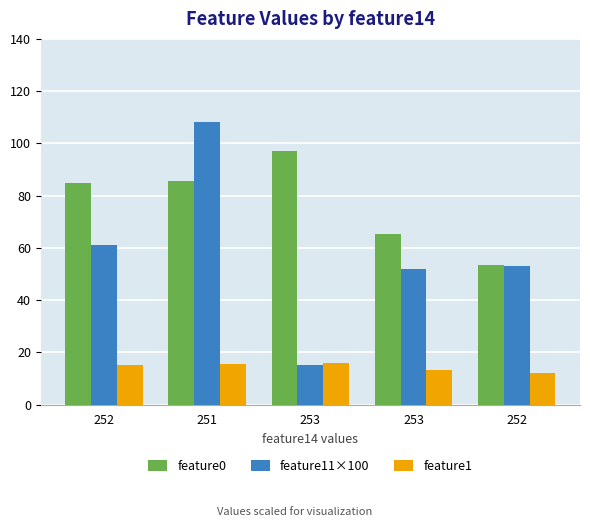

Is the value of feature0 at 252 greater than the value of feature1 at 252?

Yes